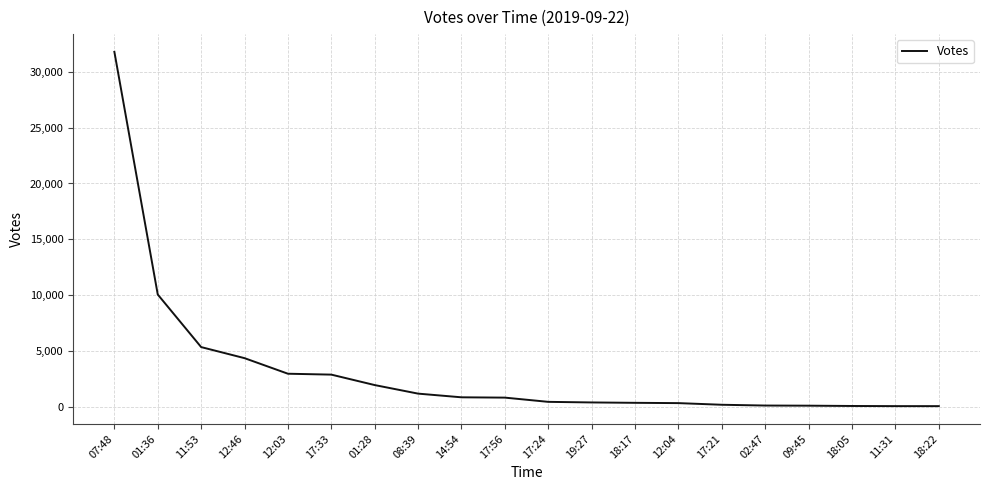

Where is the data nearest to the value 15933?

01:36